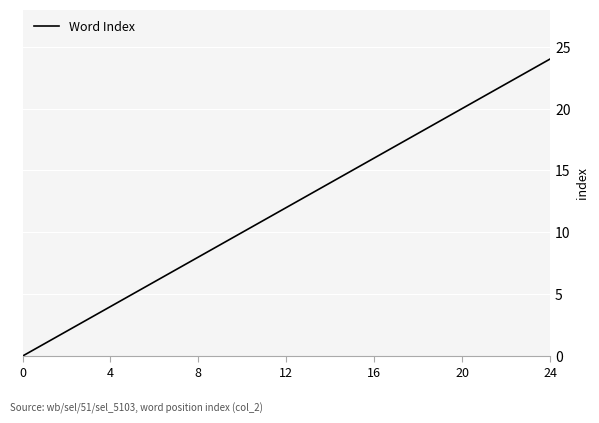

How many lines are shown in the chart?

1